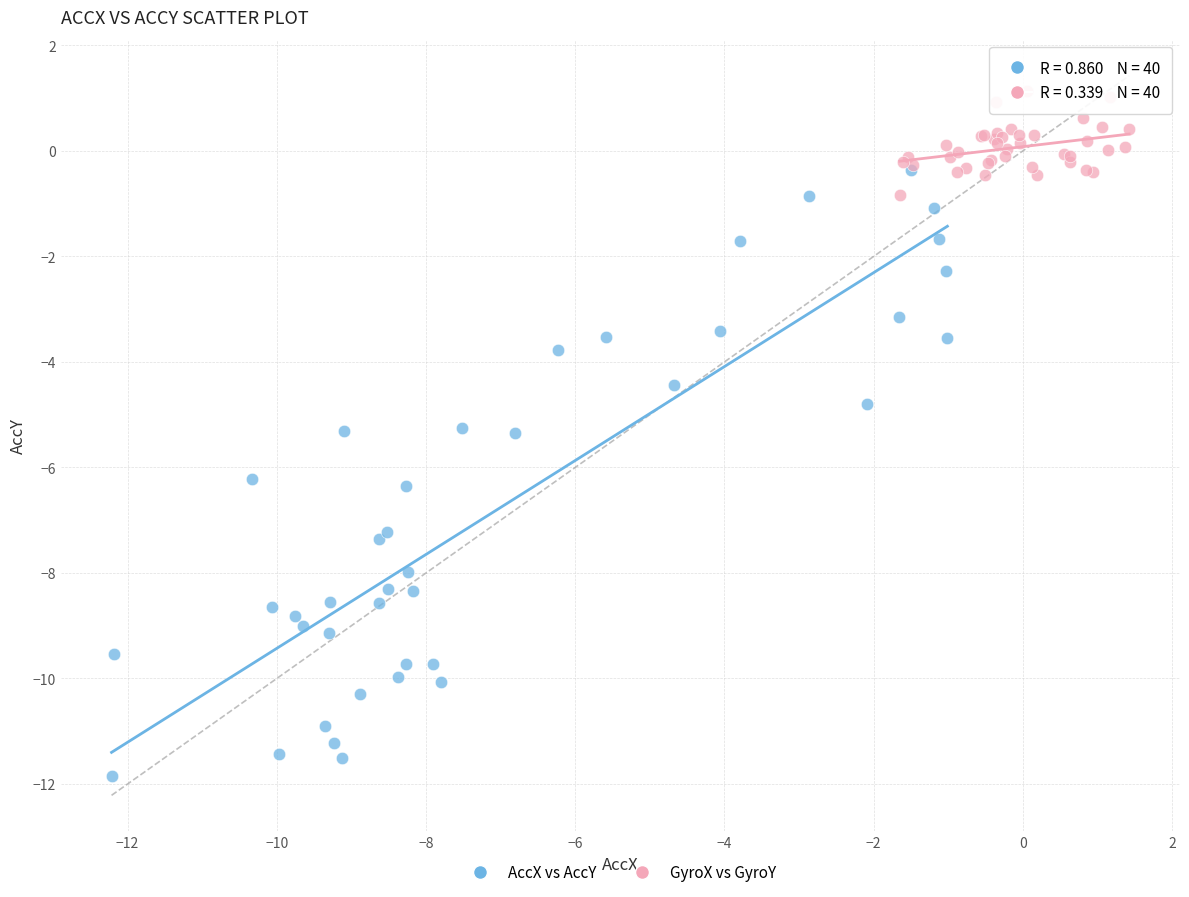

Which series has the largest Y range (max minus min)?

AccX vs AccY